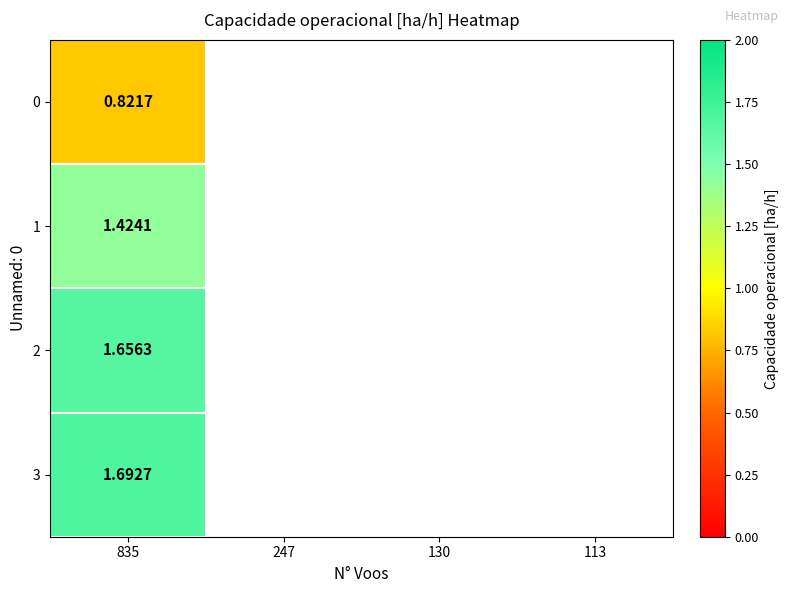

What is the lowest value of the 3 series?

1.7